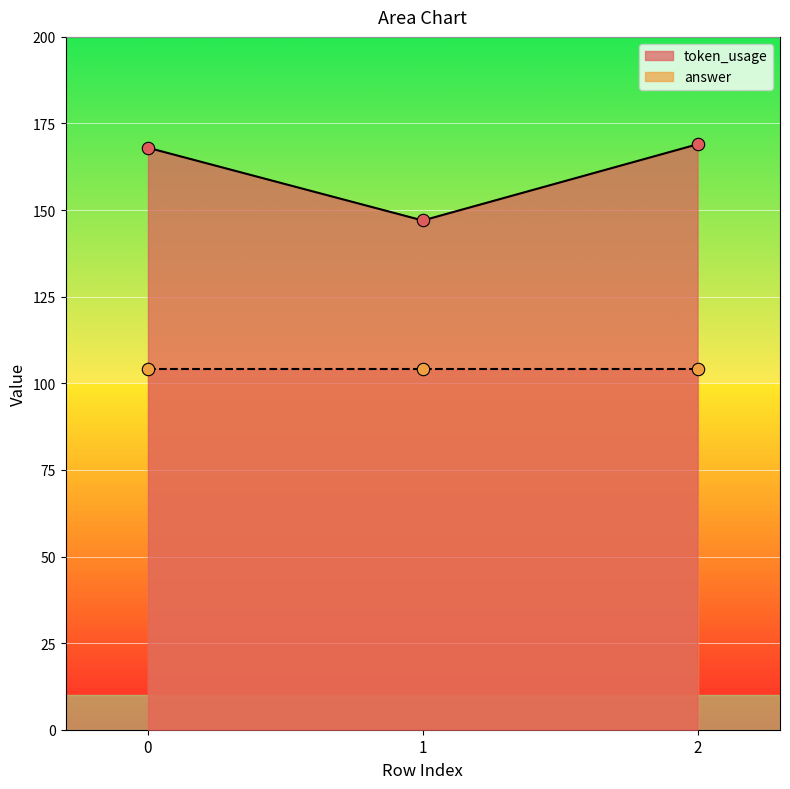

Which has a higher value, 2 or 0?

2